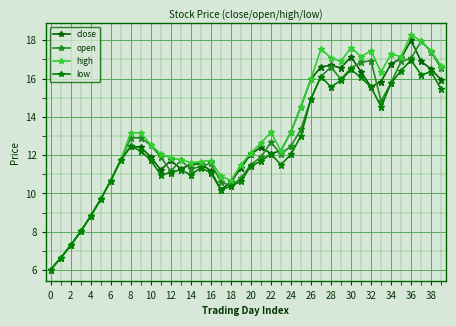

Is this an area chart (filled region under the line)?

No